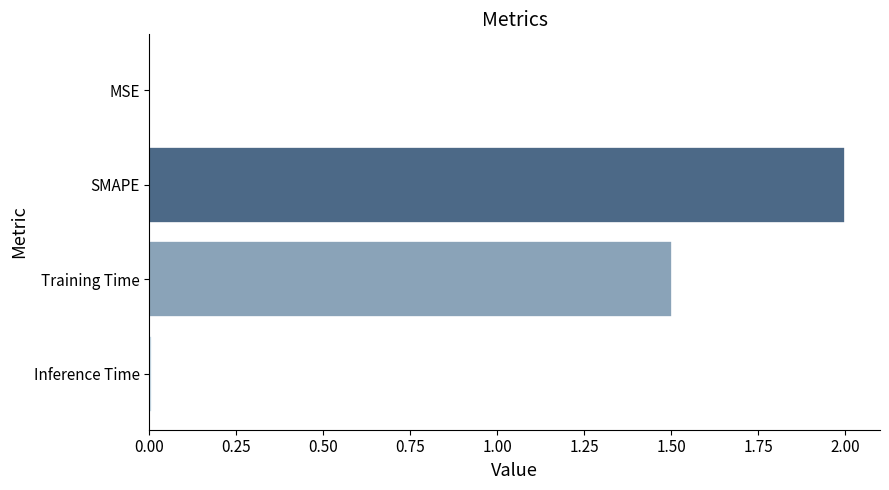

How many series are shown in this chart?

1